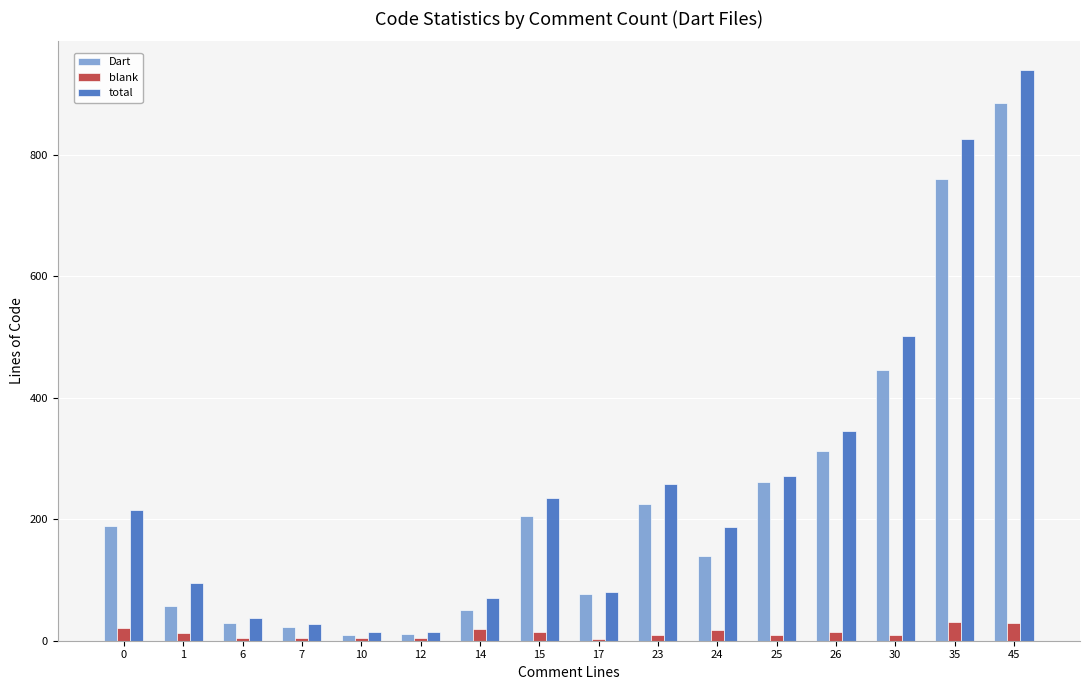

What is the approximate value of blank at 12?

4